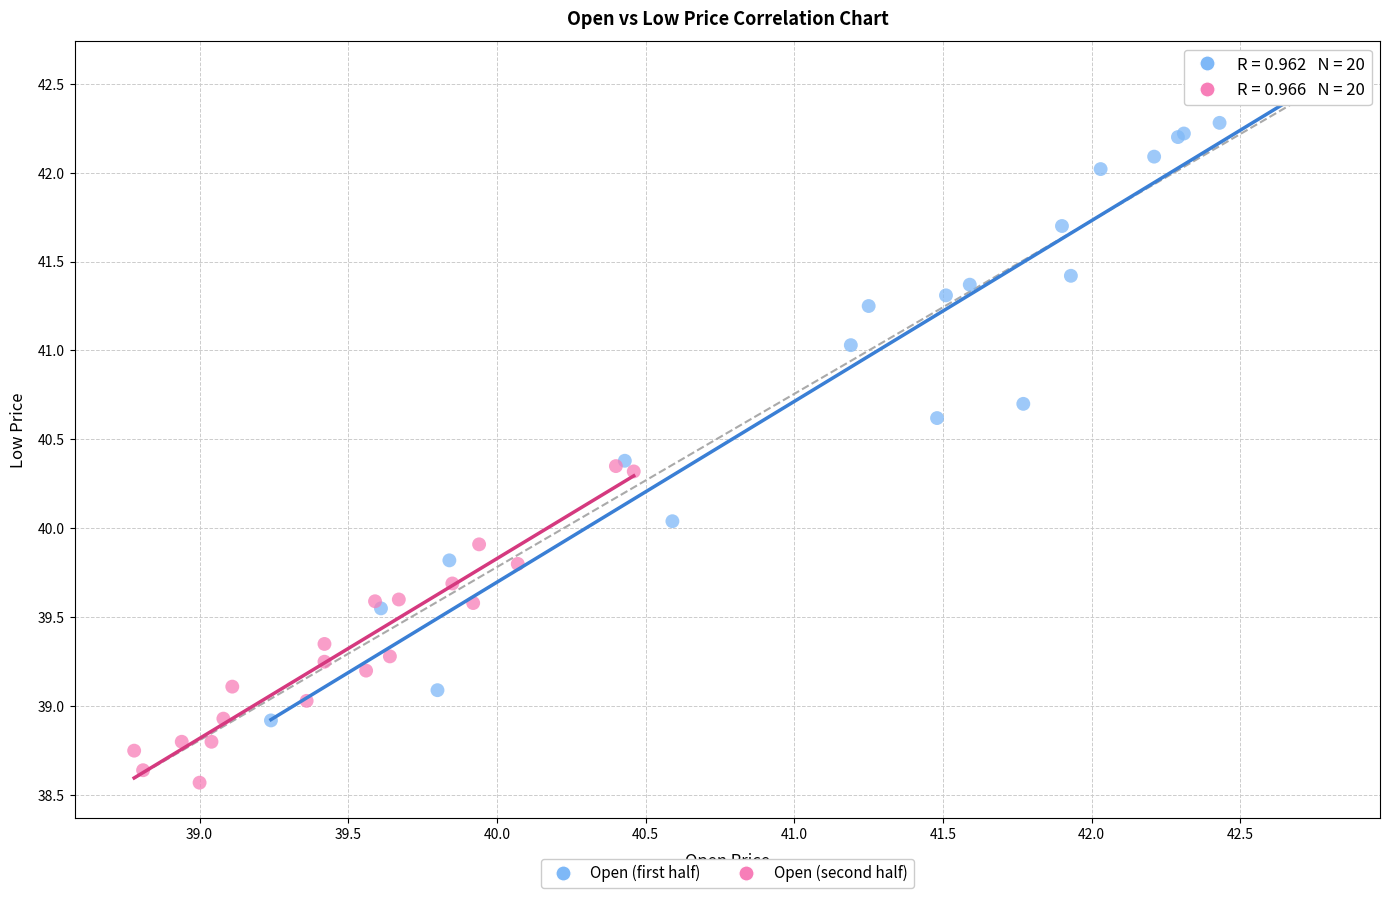

What are all the series names shown in the legend?

Open (first half), Open (second half)